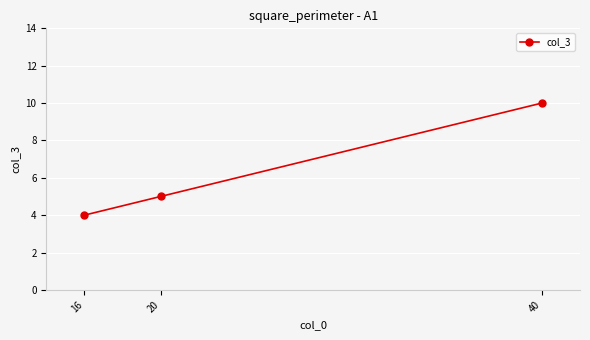

What is the value of the 1st point from the left?

4